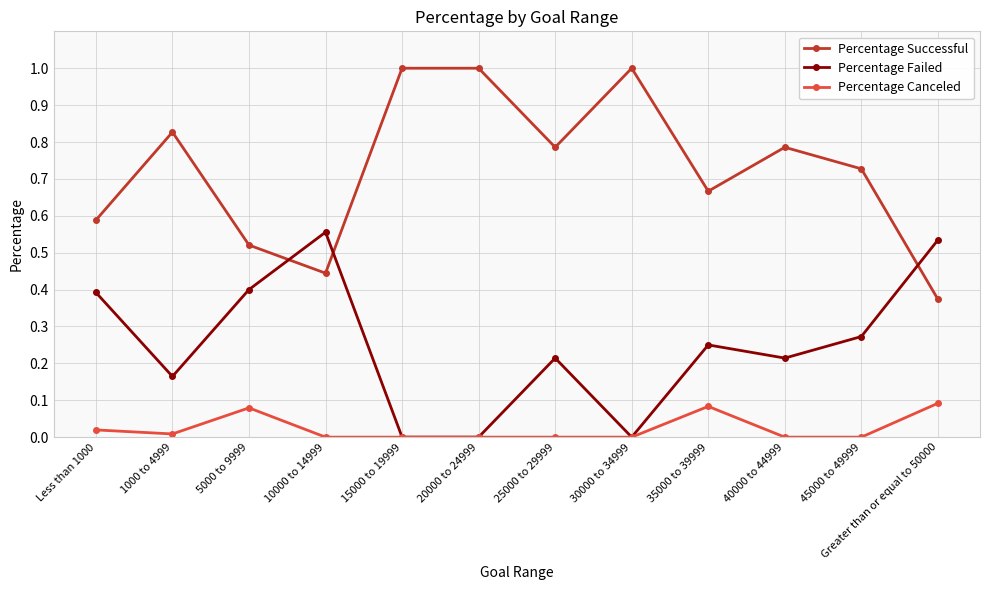

What position from the left is 25000 to 29999?

7